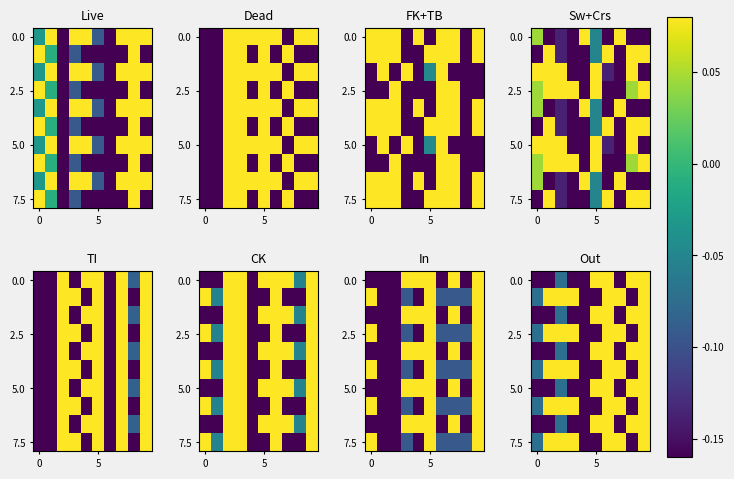

What is the total value across all series at 8?

-0.7